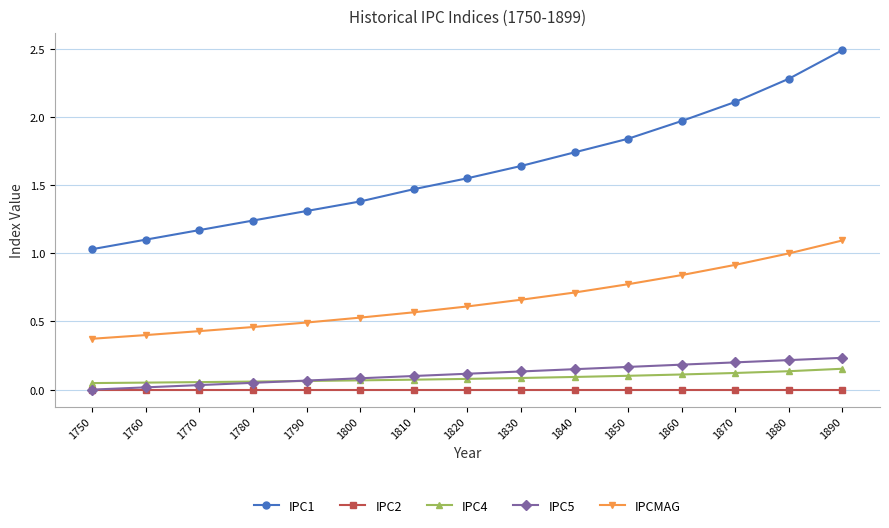

How many series are shown in this chart?

5